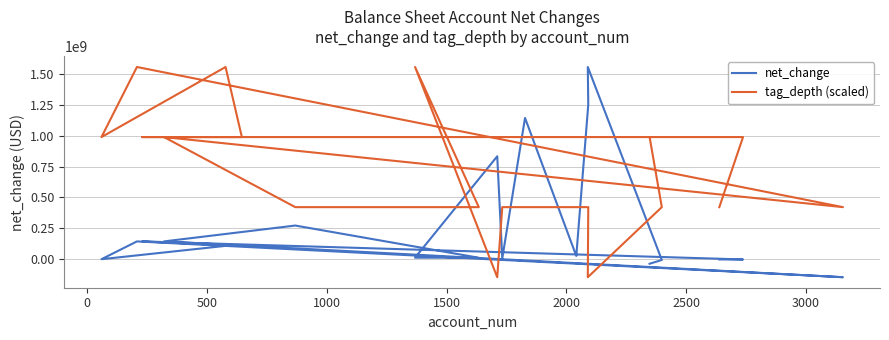

Where is the first local minimum for net_change?

1500